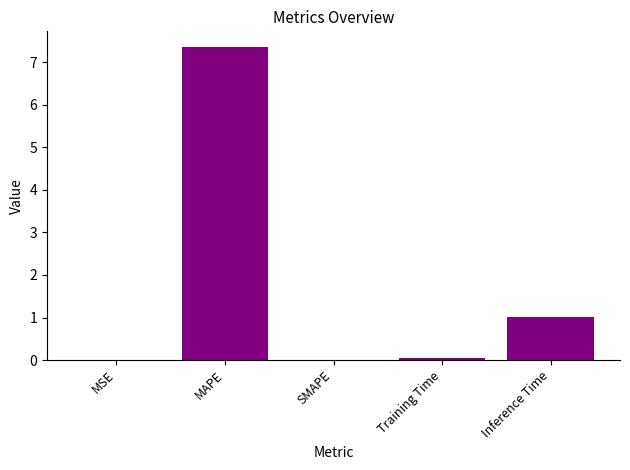

What is the change in value from MSE to Inference Time?

+1.0